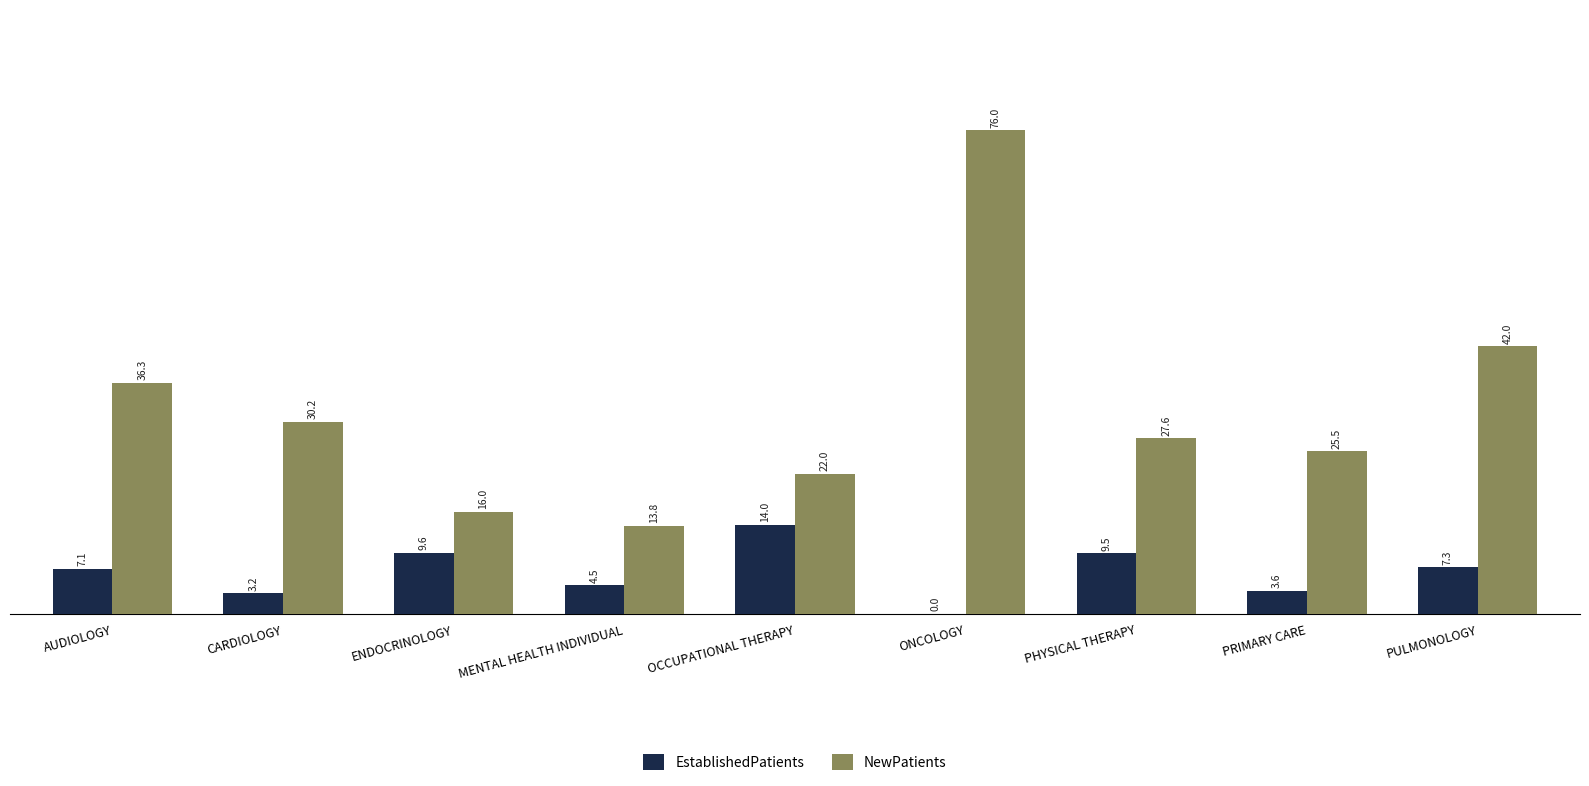

What is the sum of the NewPatients values at CARDIOLOGY and PHYSICAL THERAPY?

57.8